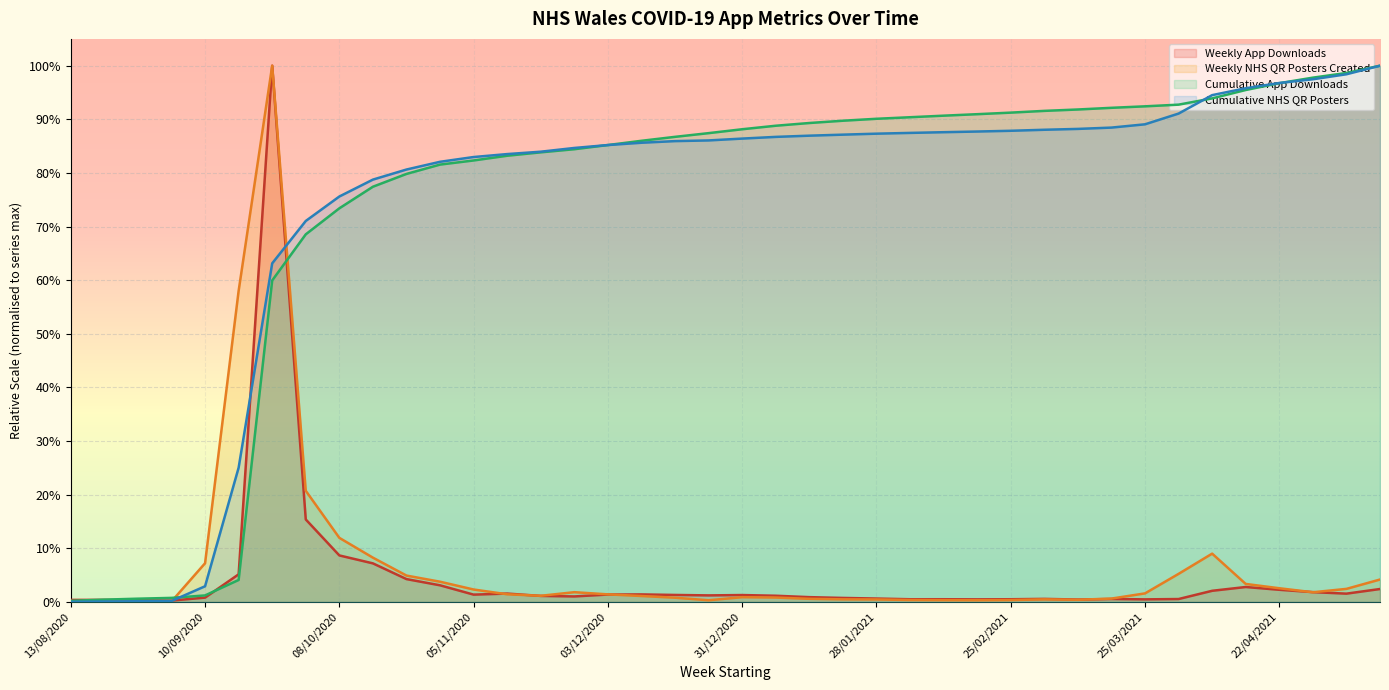

The value of Cumulative App Downloads at 01/04/2021 is 0.9. True or false?

True